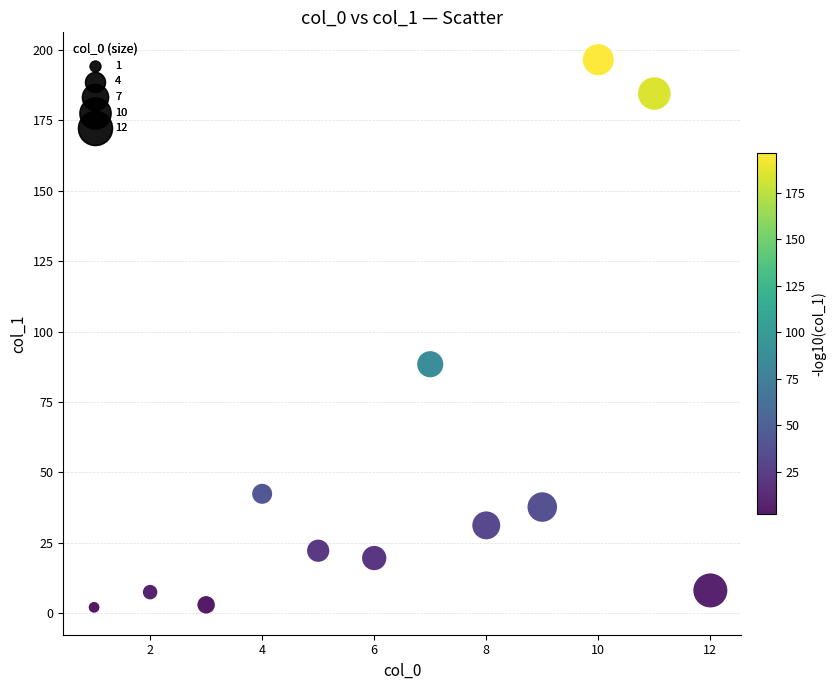

What Y value in the scatter plot is closest to 99?

88.4